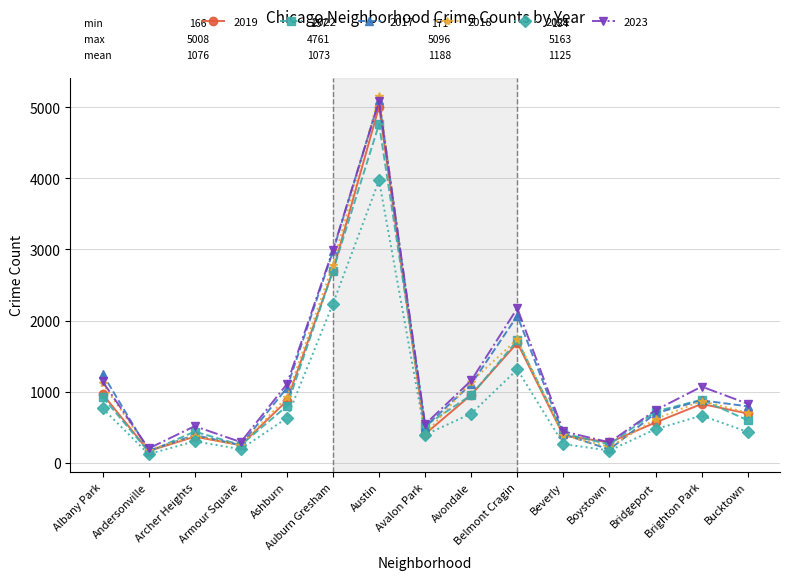

Which category has the highest value across all series?

Austin